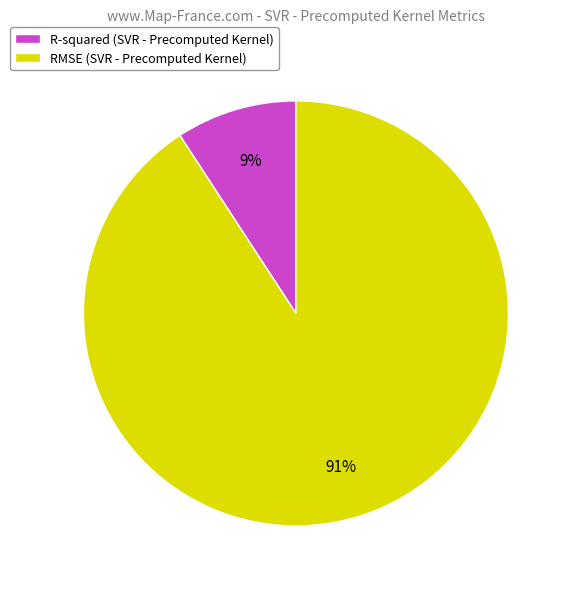

Which slice is the smallest?

R-squared